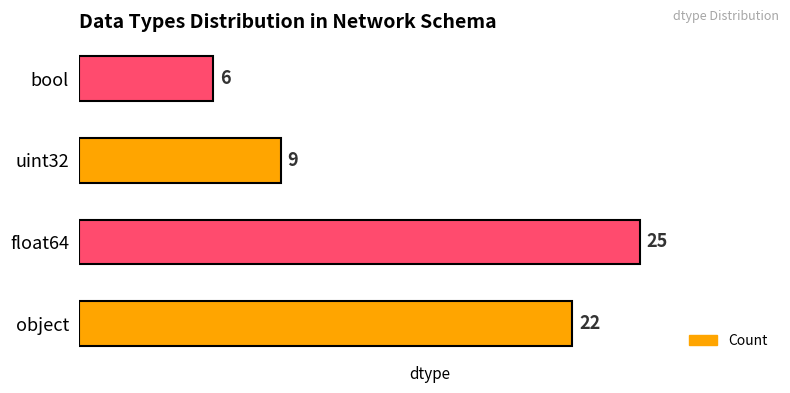

Count the number of categories in the chart.

4